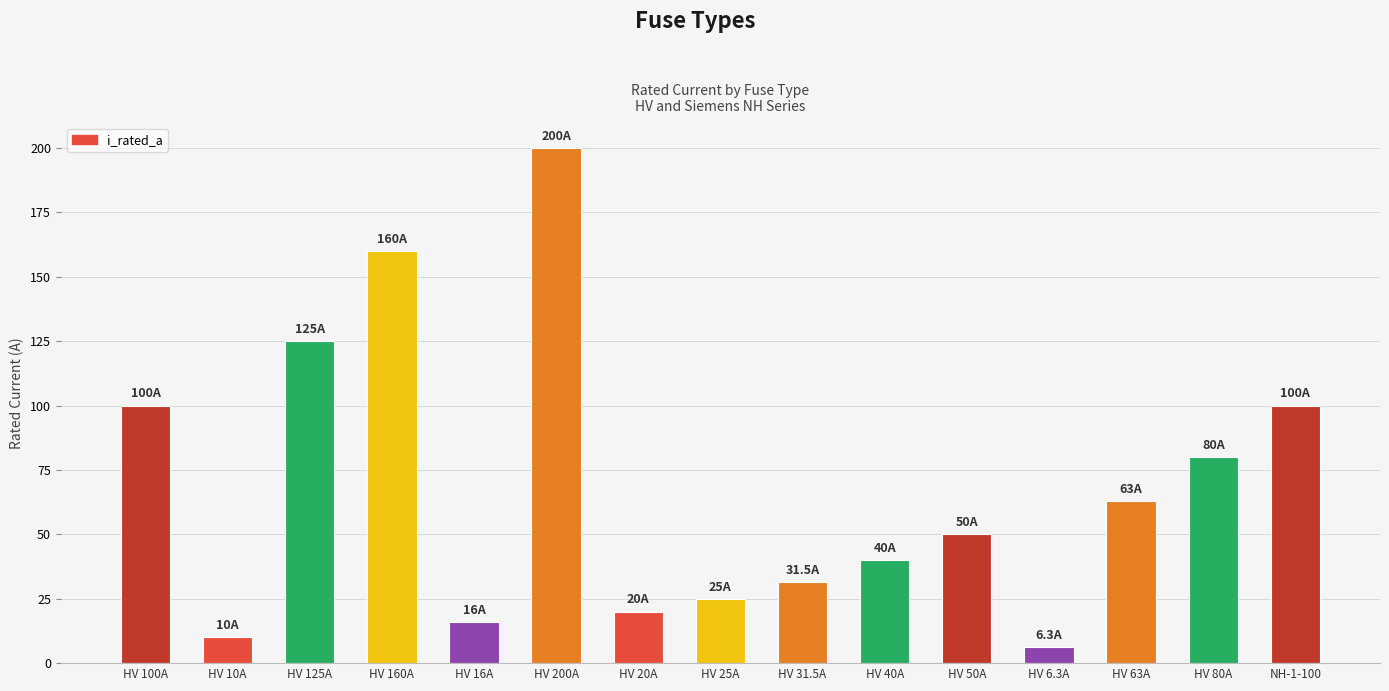

What is the label of the 6th bar from the right?

HV 40A